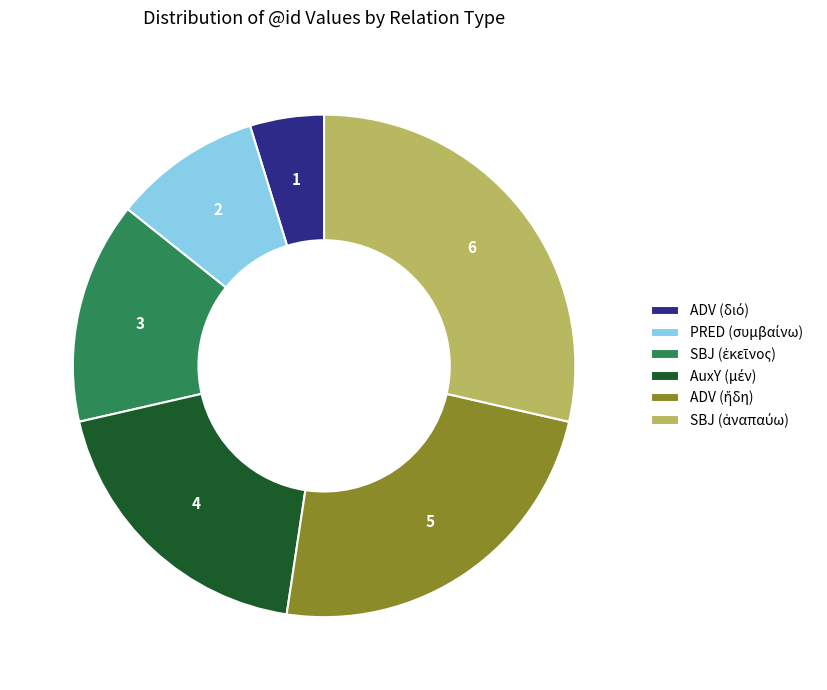

Is there a majority slice in this chart?

No